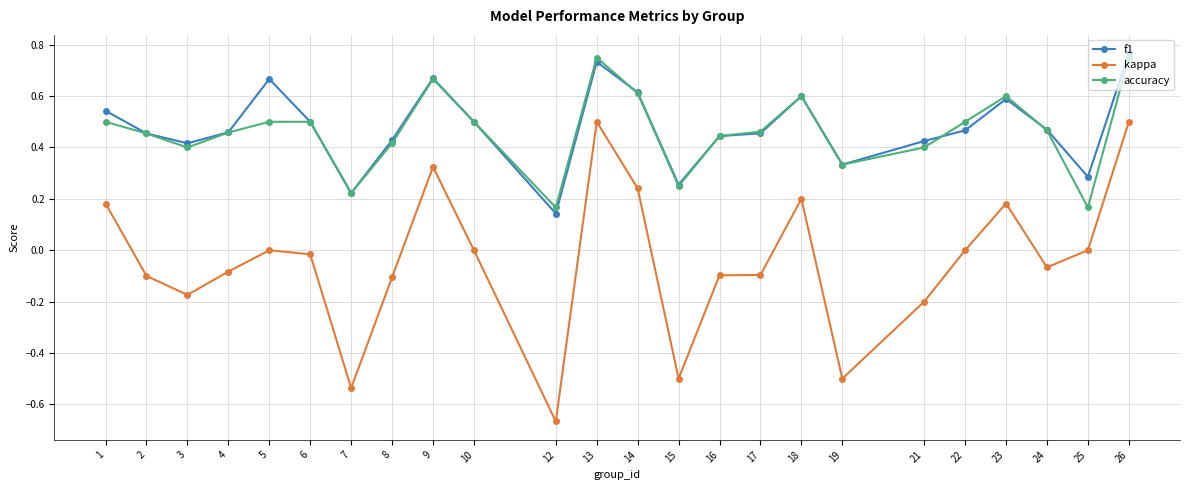

Which series has the largest range (max minus min)?

kappa